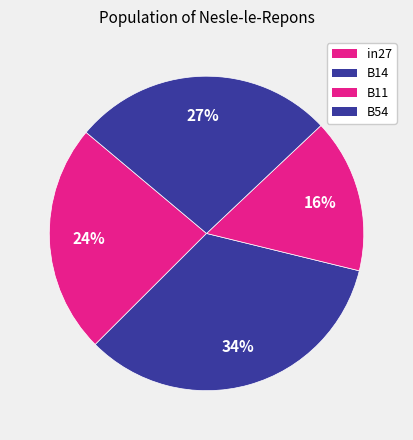

How many slices are in this pie chart?

4